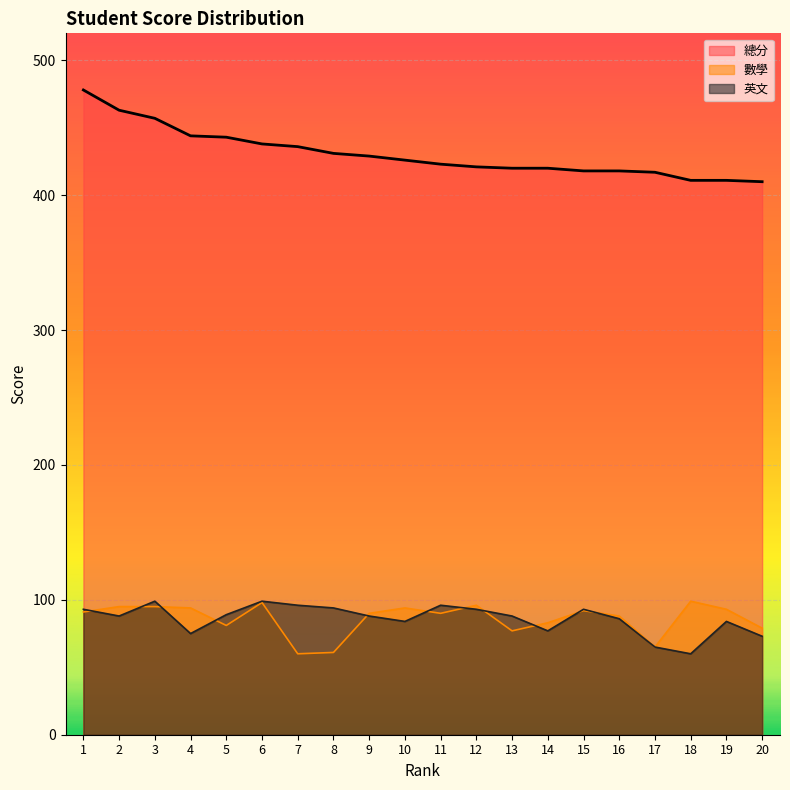

At which category is the sum across all series the highest?

1